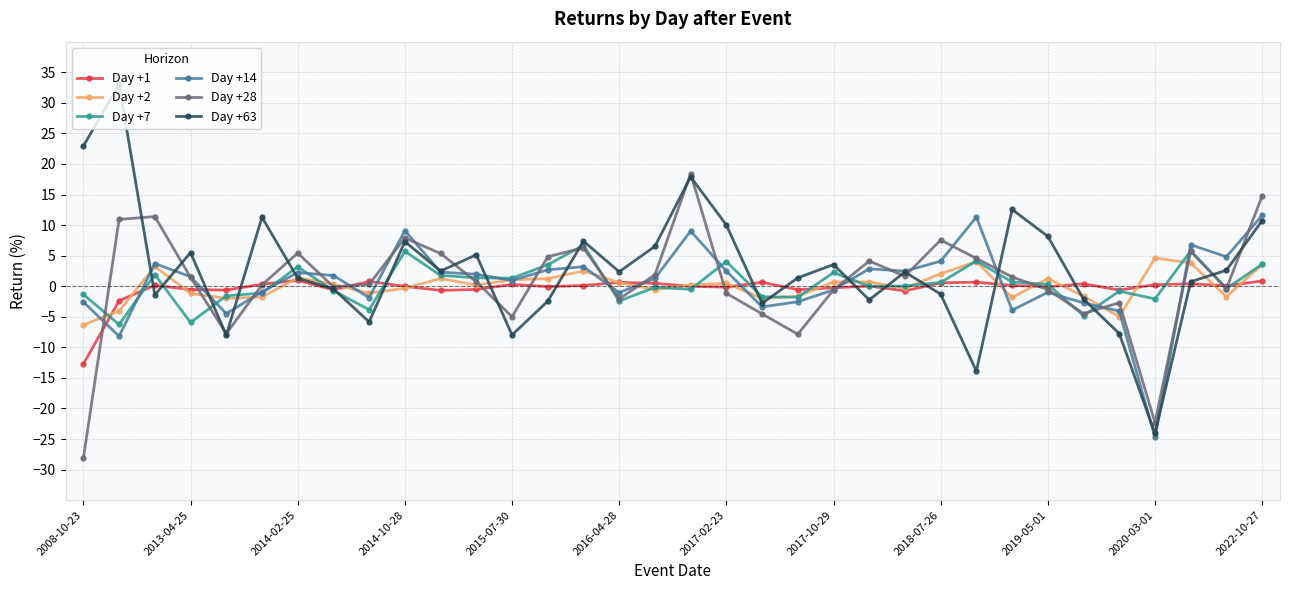

True or false: Day +14 has more than 2 points higher than both neighbors.

True